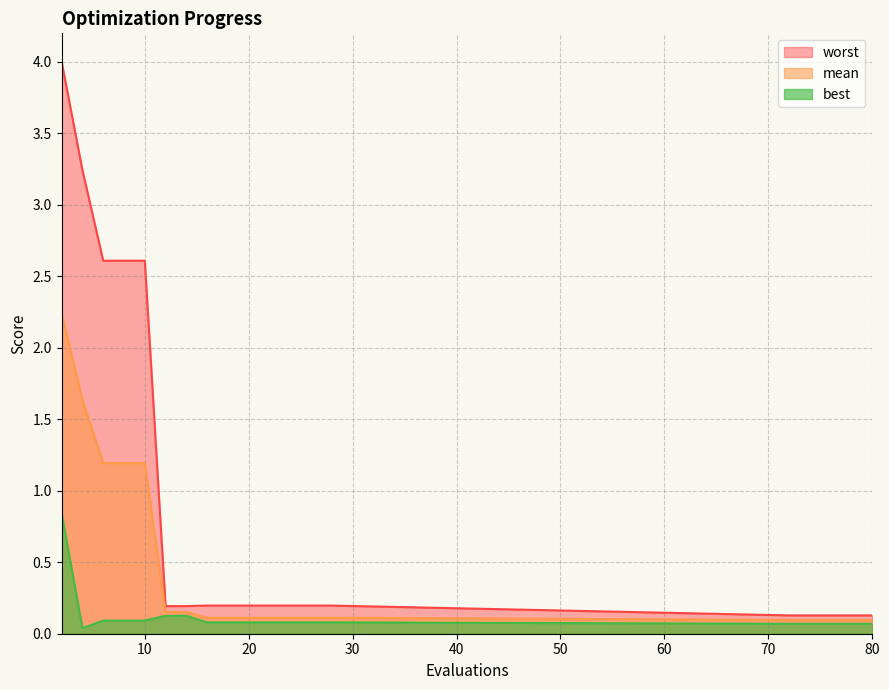

Is the value of worst at 28 greater than the value of best at 10?

Yes